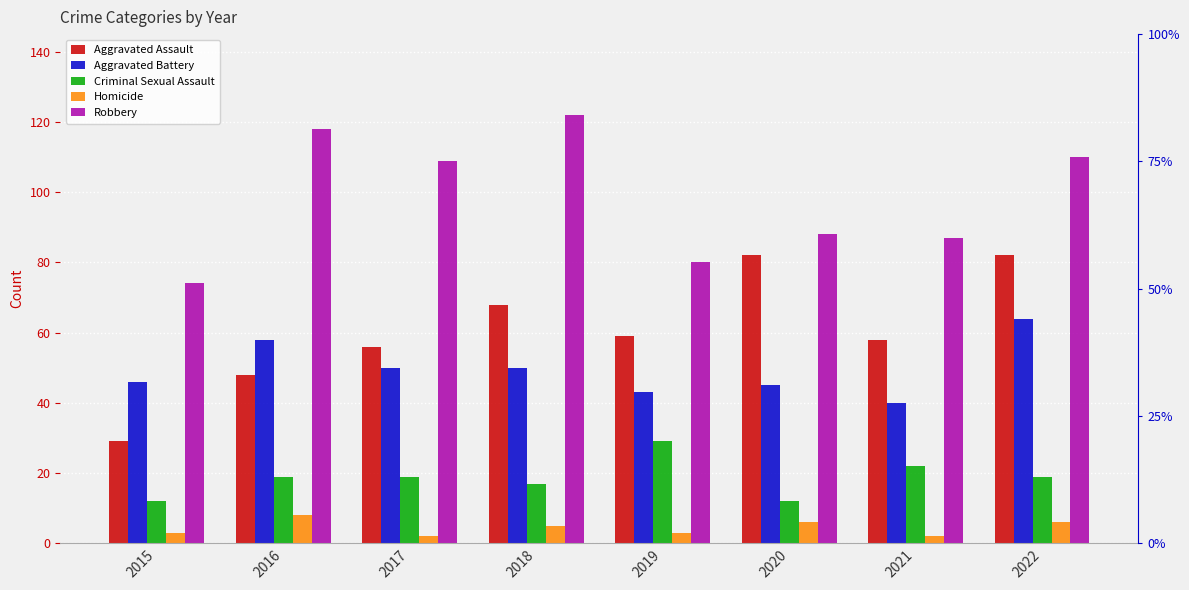

At which category is the sum across all series the highest?

2022